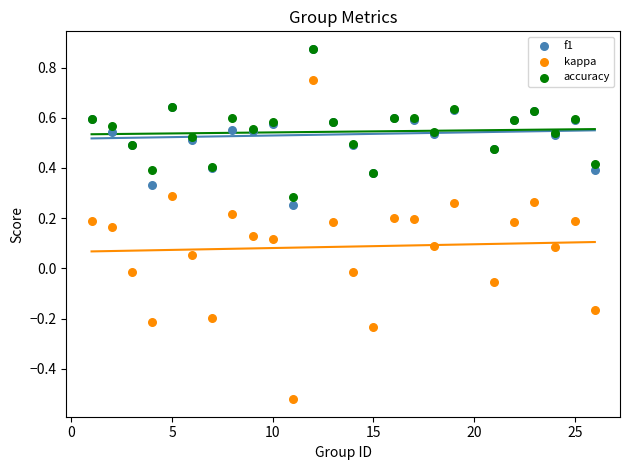

Which series has the largest Y range (max minus min)?

kappa